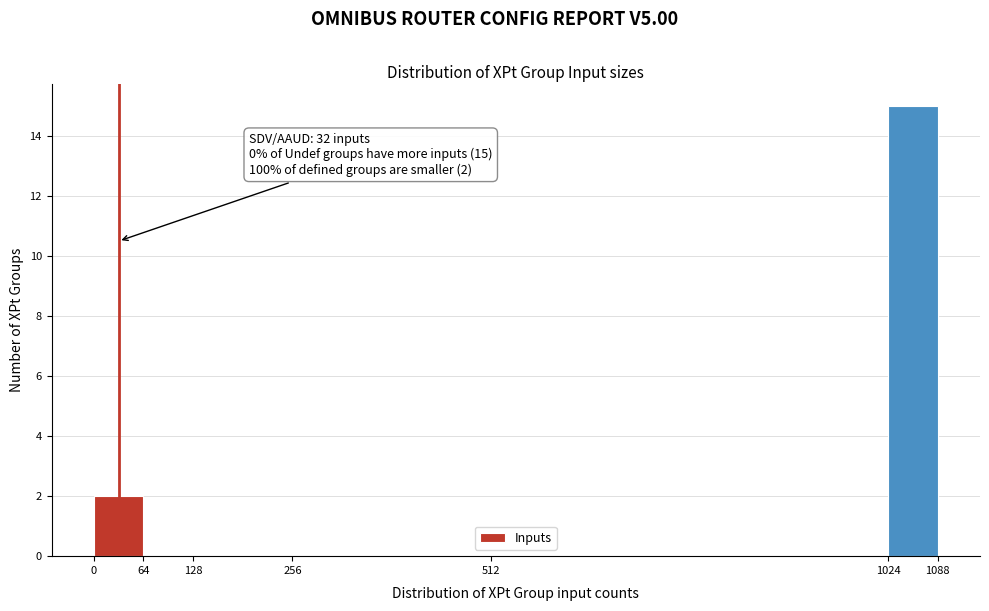

Over which range of the x-axis is the bar tallest?

1024 to 1088